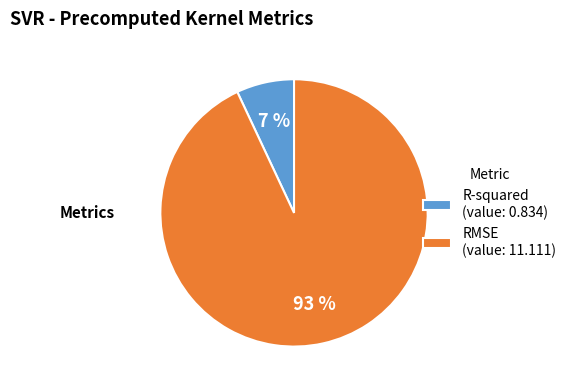

Is it true that RMSE is 99% of the pie?

False